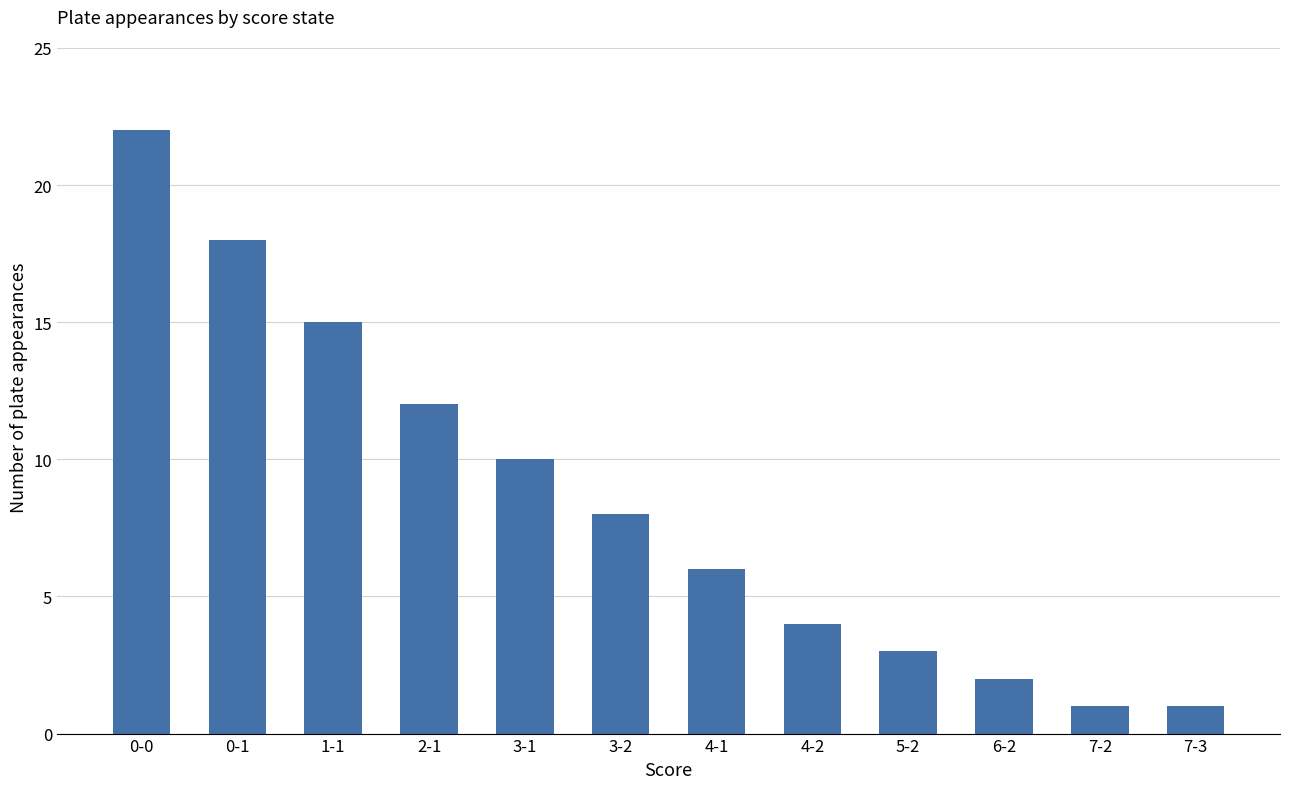

What is the maximum value shown in the chart?

22